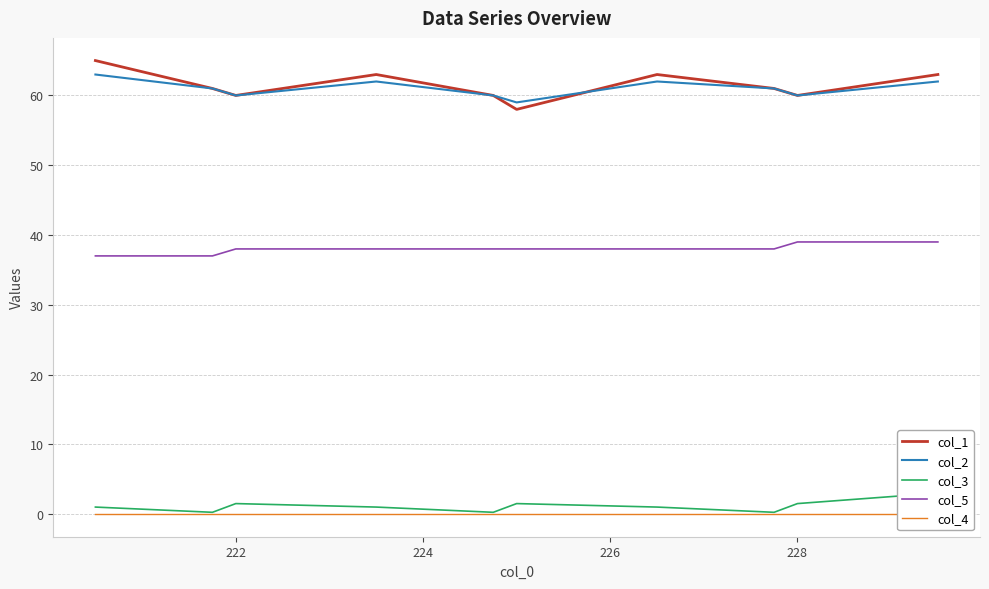

What is the value of the col_3 point at the 1st from the left?

1.0